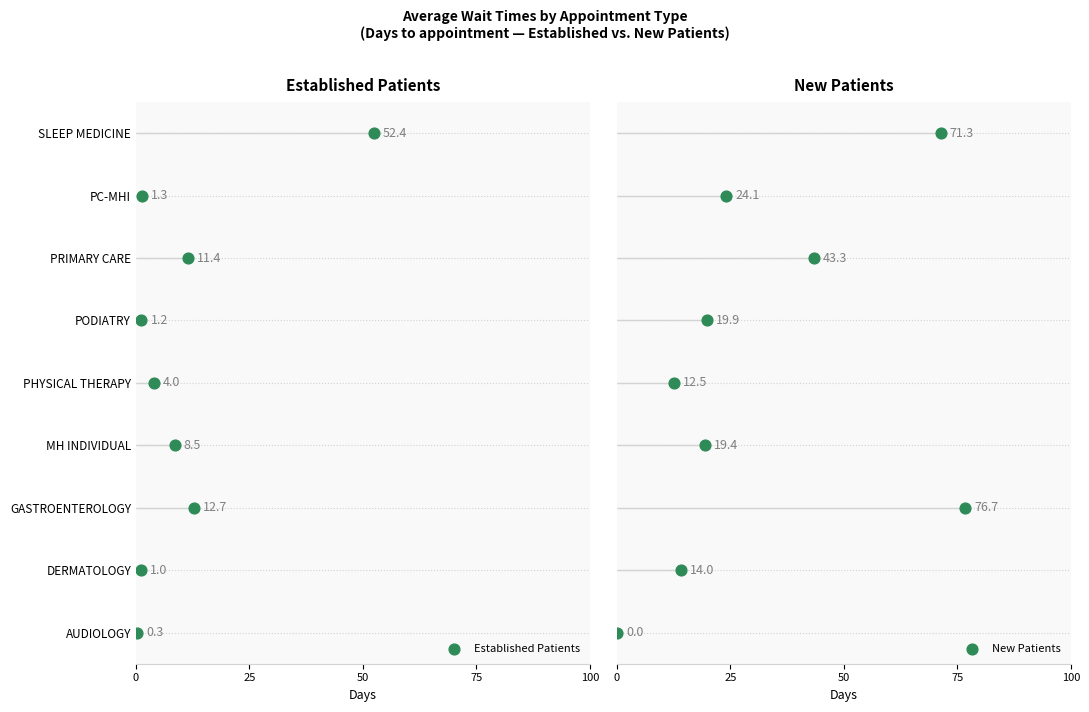

Is the value of Established Patients at 0 greater than the value of New Patients at 25?

No